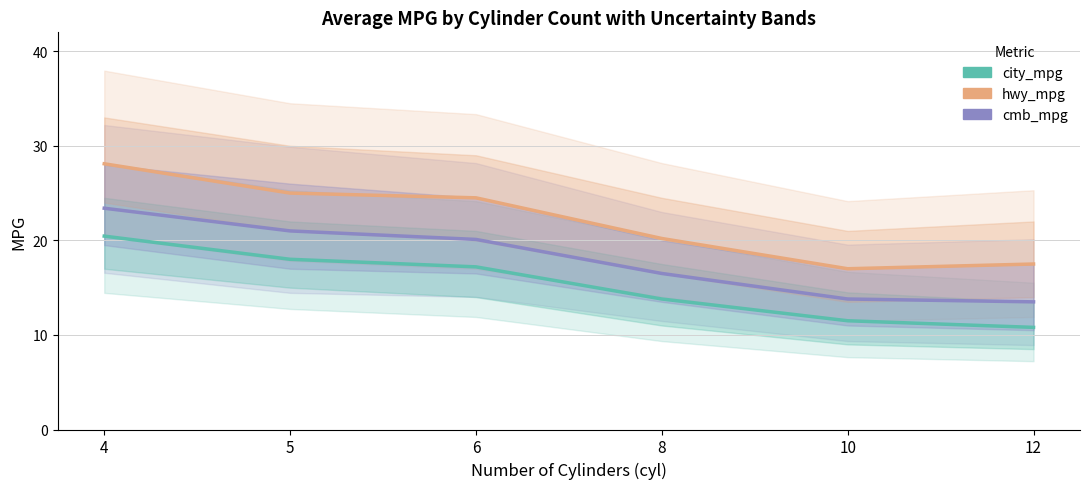

Is the value of cmb_mpg at 8 greater than the value of city_mpg at 12?

Yes